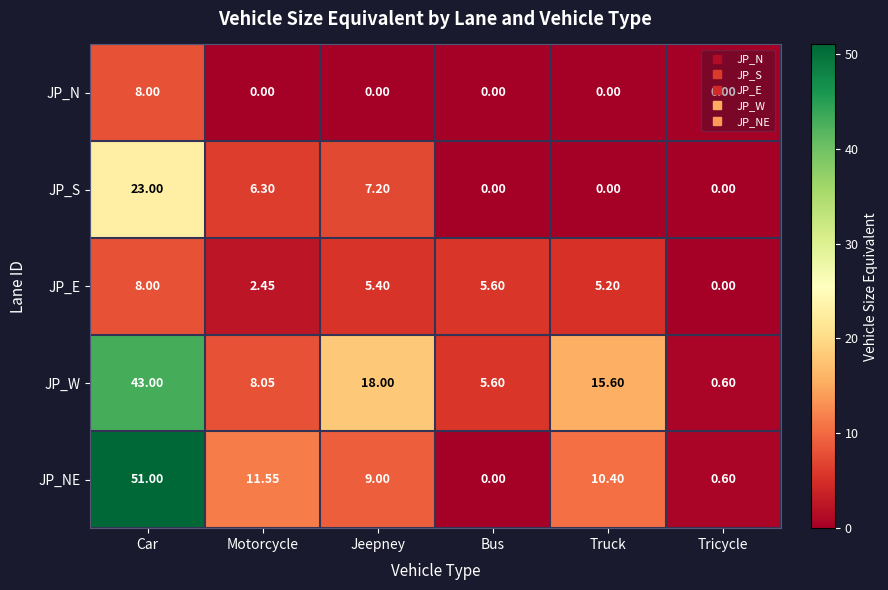

At Jeepney, list the series in order from smallest to largest.

JP_N, JP_E, JP_S, JP_NE, JP_W